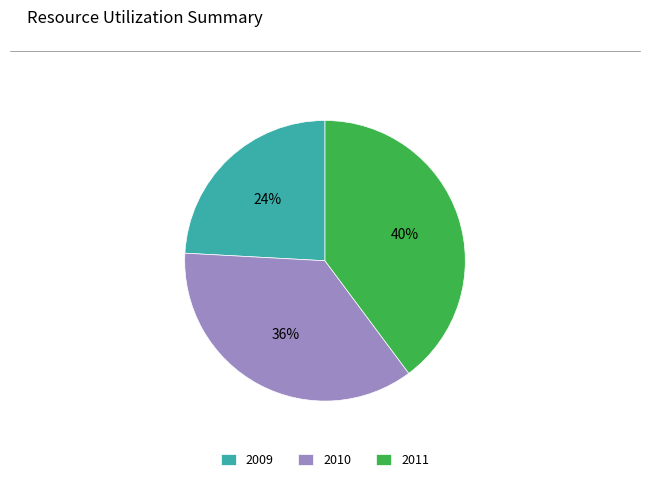

How many segments does this pie chart have?

3